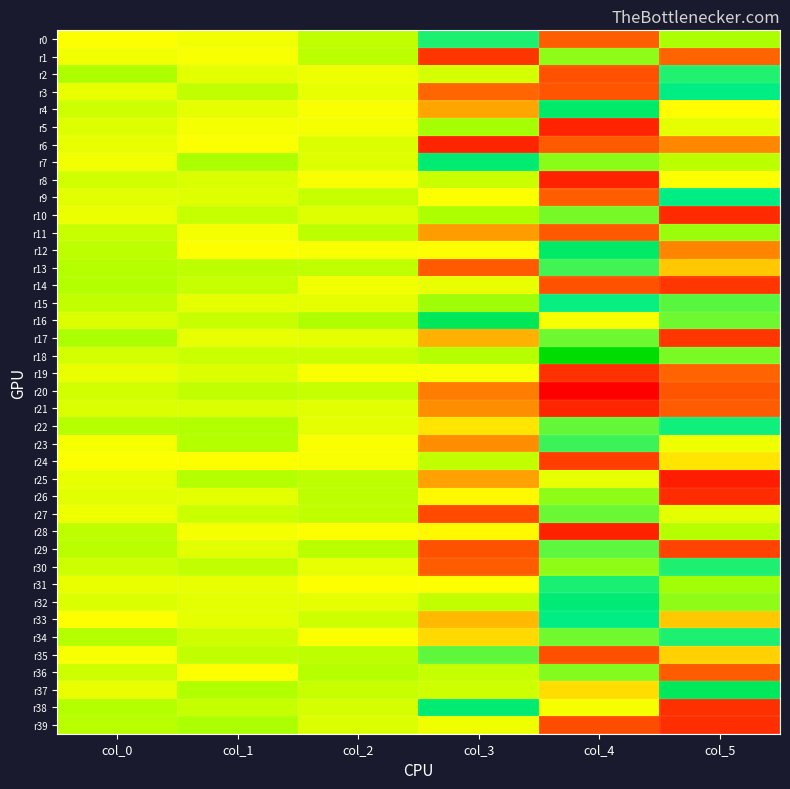

Which series has the largest total across all categories?

r18